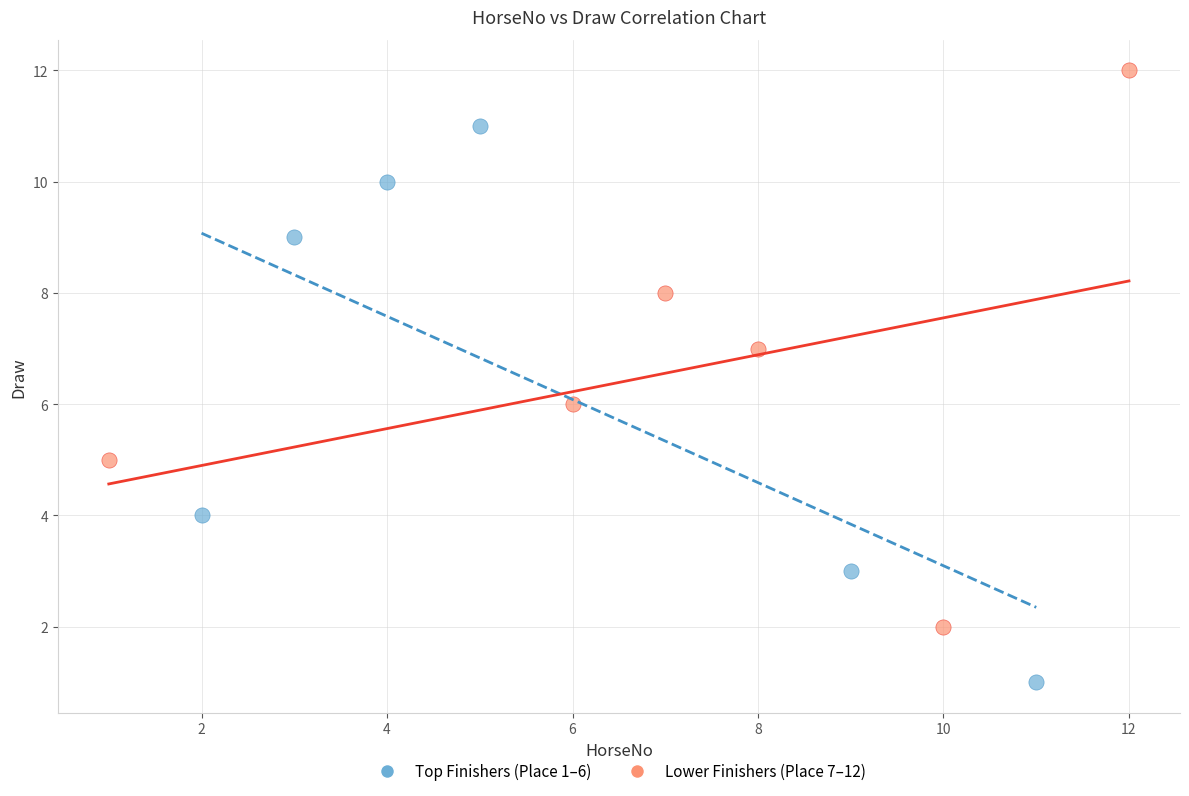

Which series contains the highest Y value?

Lower Finishers (Place 7–12)